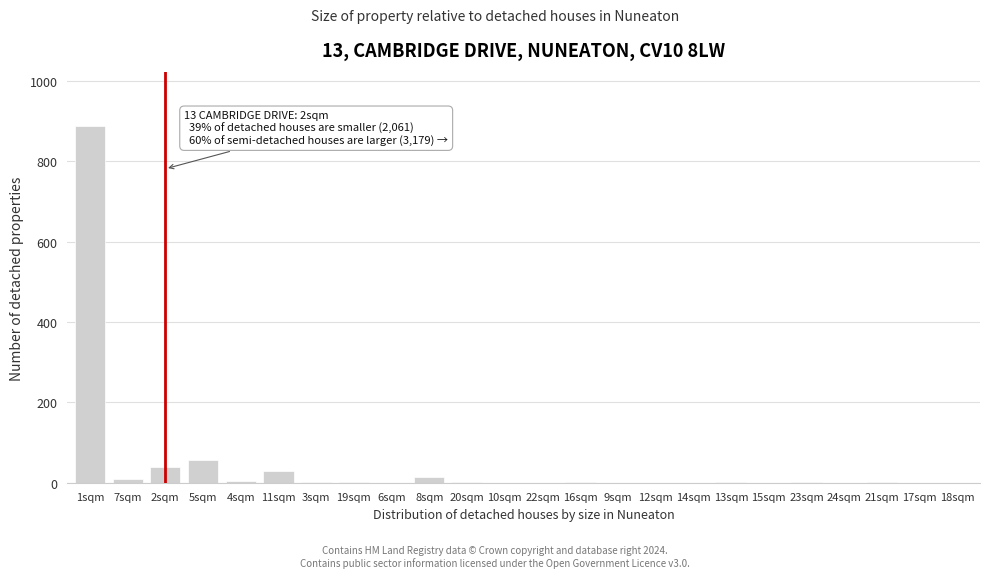

At which category does the chart reach its peak across all series?

1sqm